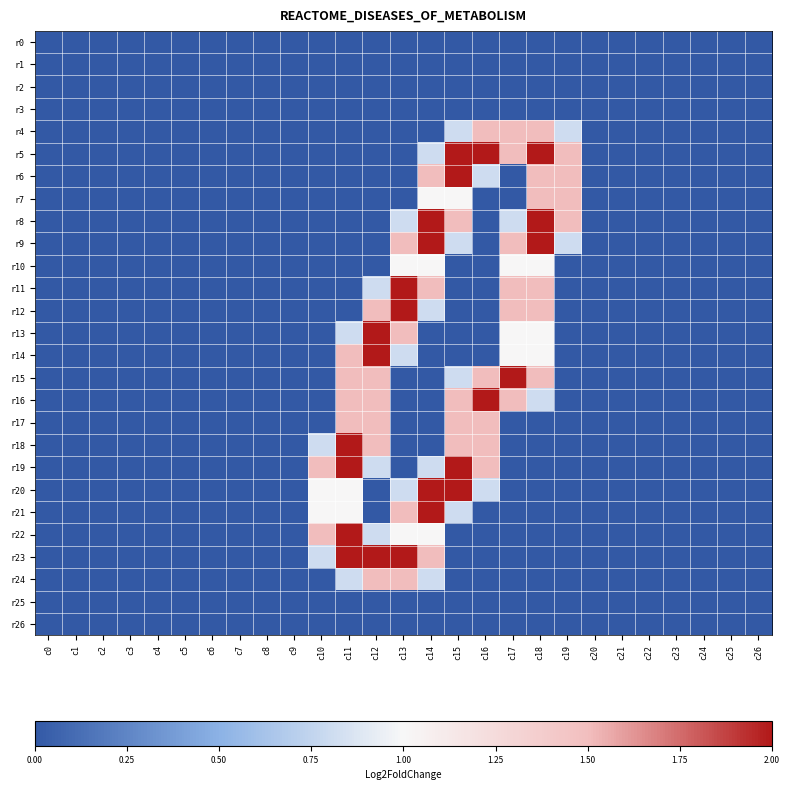

At which category is the sum across all series the highest?

c18